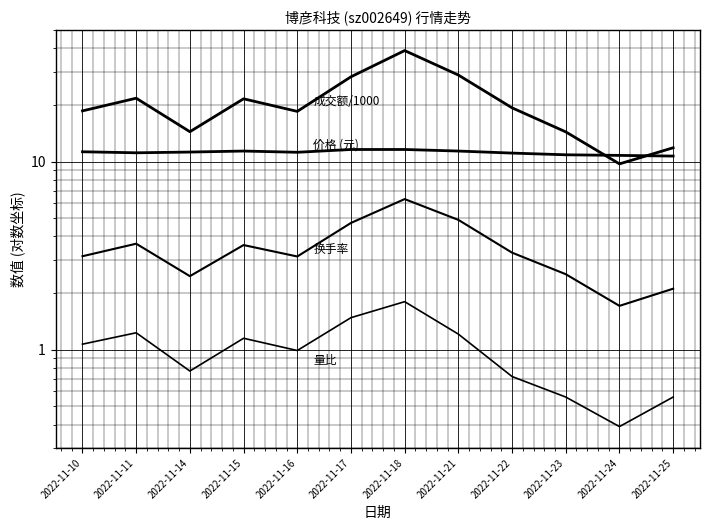

What is the sum of all 量比 values?

11.9